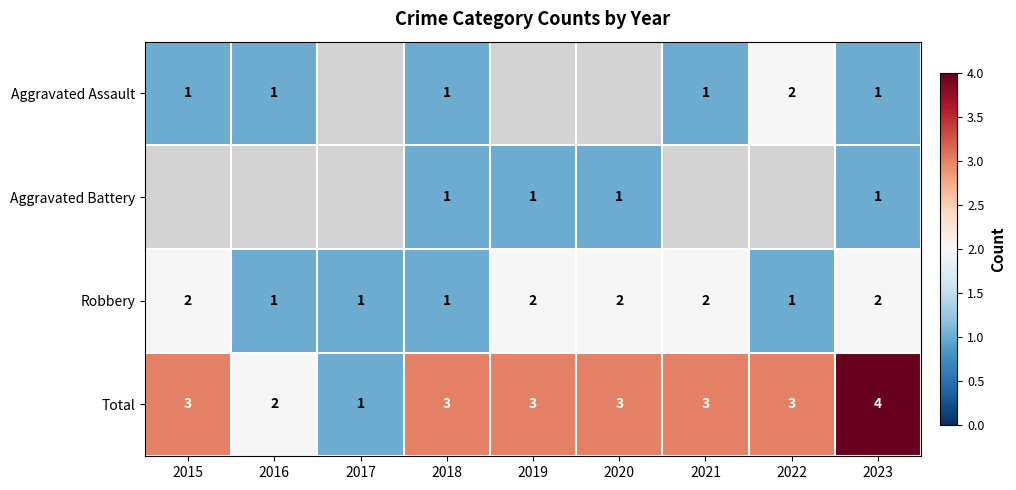

The value of Aggravated Battery at 2019 is 1. True or false?

True